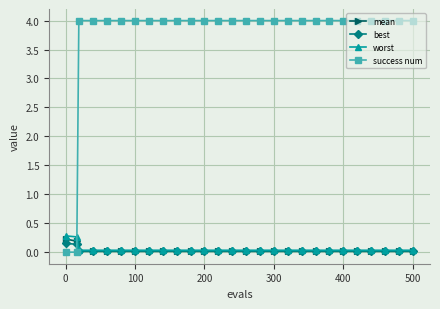

Does the chart display data point markers on the line(s)?

Yes